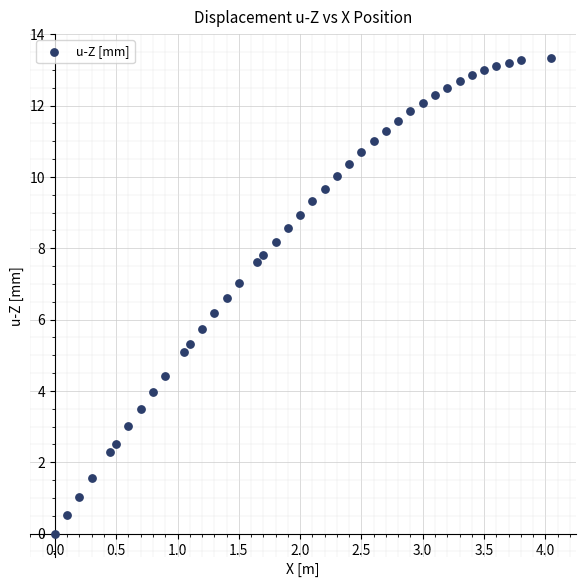

What is the range of Y values (max minus min)?

13.3